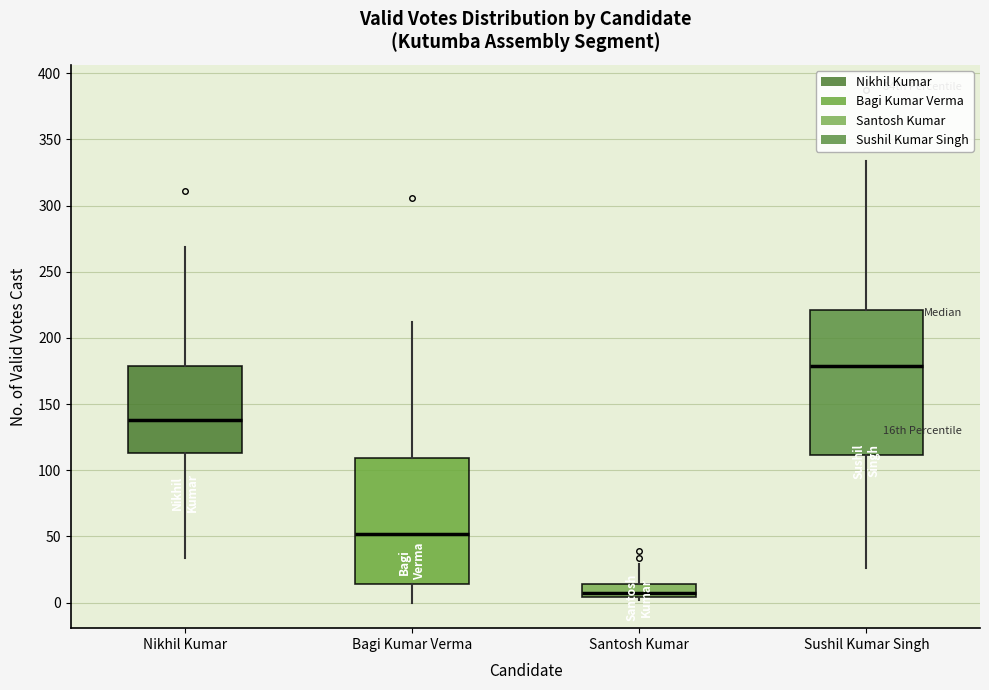

Which box is the tallest, from its lower edge to its upper edge?

Sushil Kumar Singh